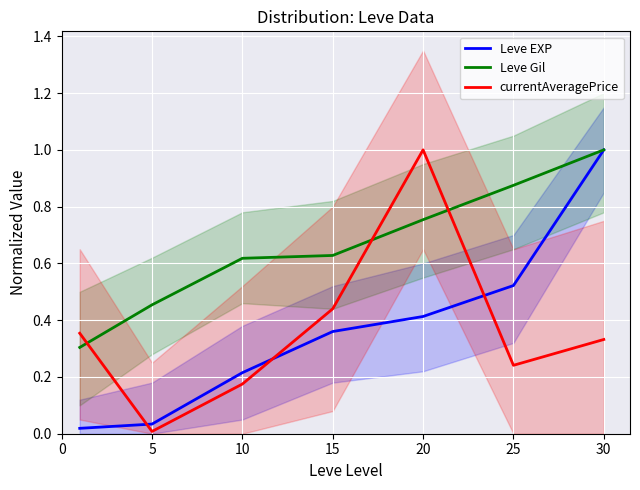

Between 10 and 5, which is larger?

10